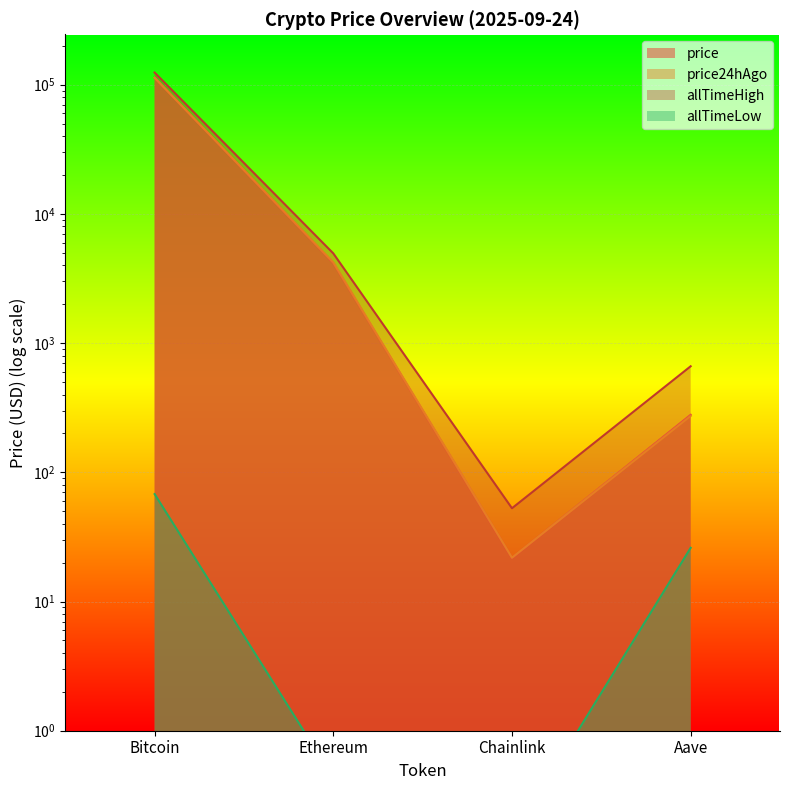

What value does the price24hAgo series have at Ethereum?

4202.5